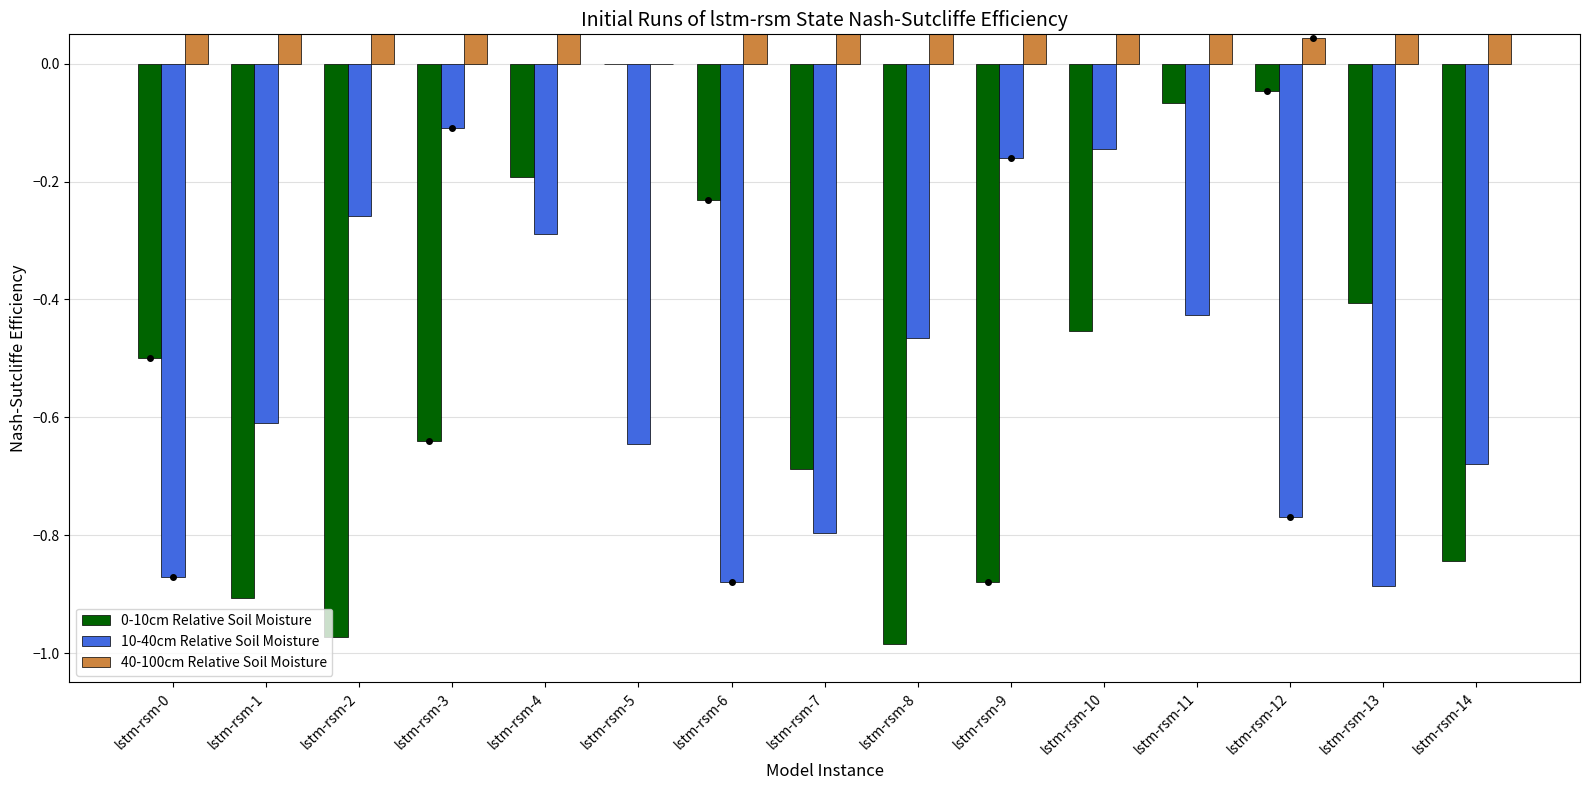

The value of 0-10cm Relative Soil Moisture at lstm-rsm-5 is 0.5. True or false?

False